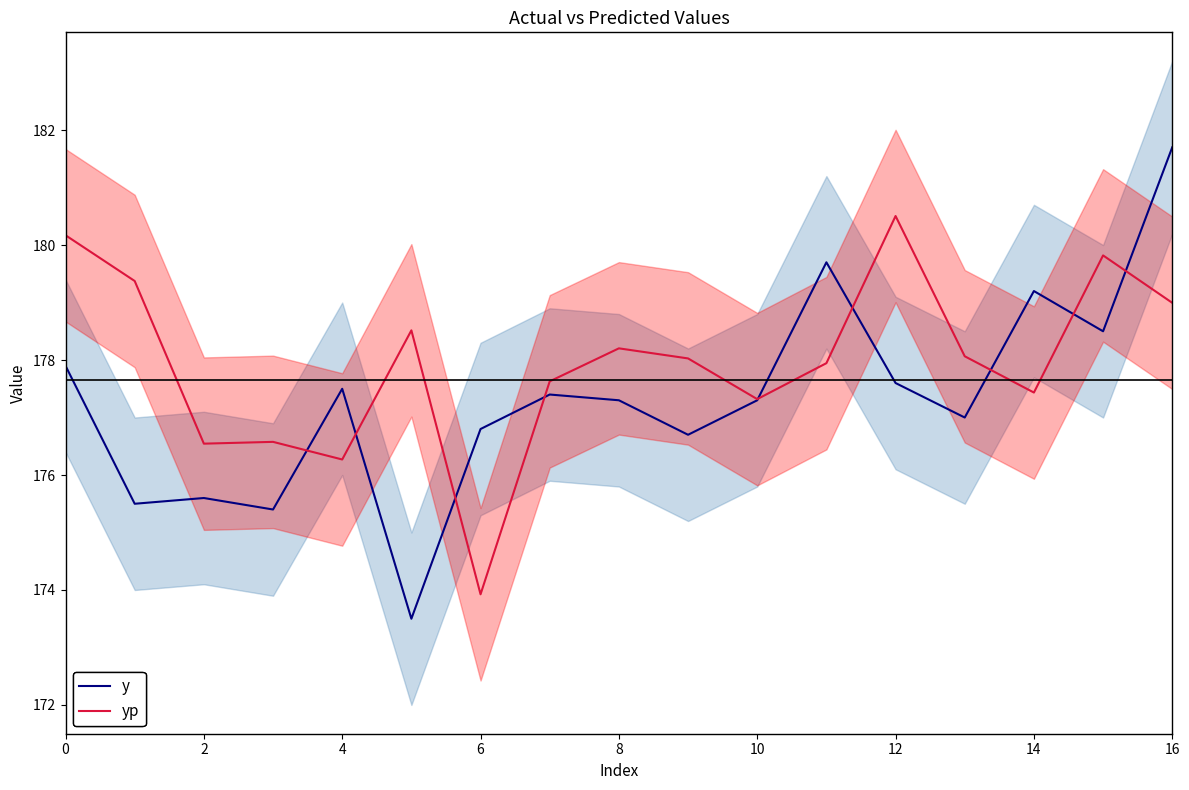

True or false: y_line and yp_line cross at least once.

True